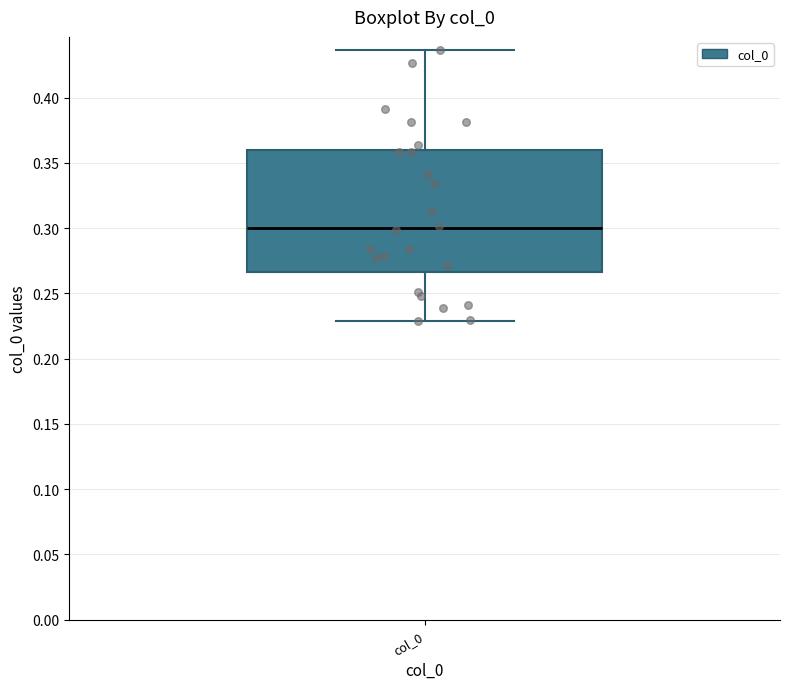

Transcribe this box plot: give where the median line is, the range the box spans, and where the two whiskers end, as read against the y-axis. The values are not printed on the chart, so give them approximately, as read against the axis.

median 0.300, box 0.265 to 0.360, whiskers 0.230 to 0.435